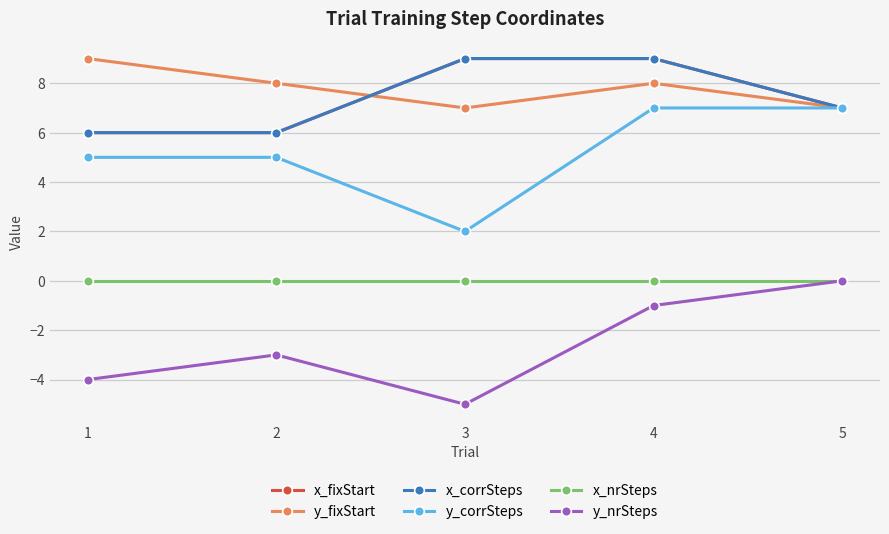

What is the difference between the highest and lowest values at 4?

10